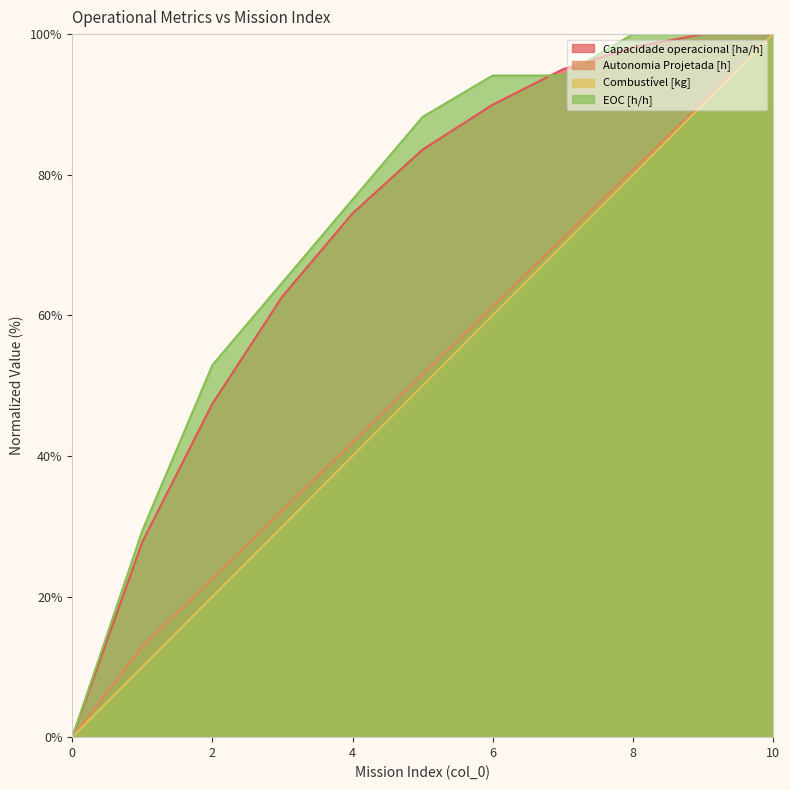

What is the value of the EOC [h/h] point at the 3rd from the left?

52.9